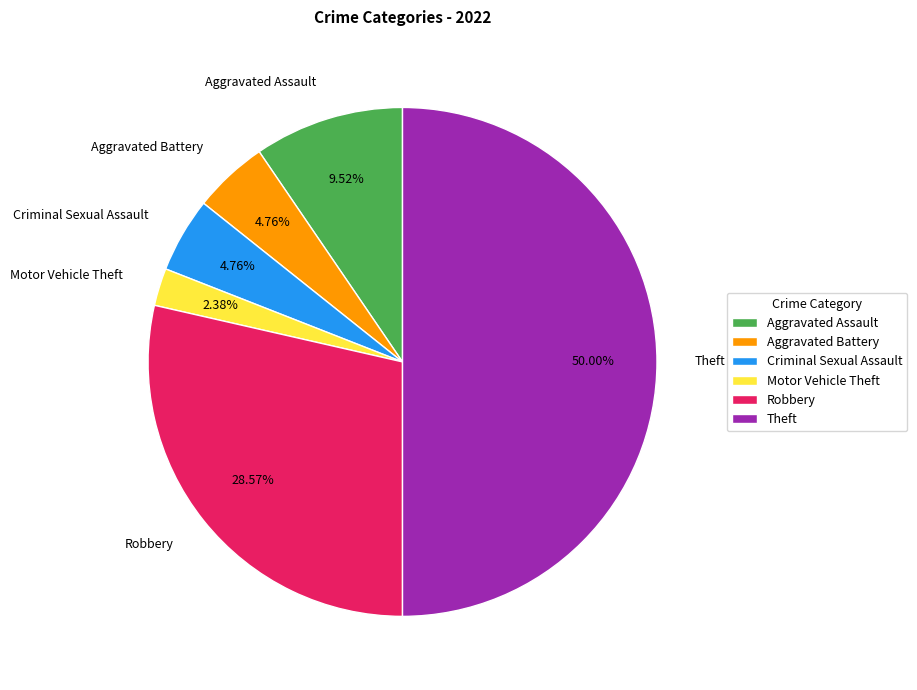

The Motor Vehicle Theft slice represents 2% of the pie. True or false?

True